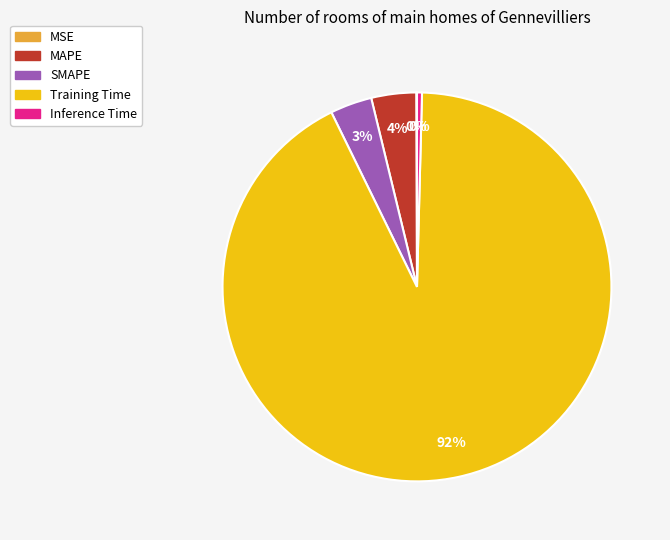

Between MAPE and Training Time, which is larger?

Training Time